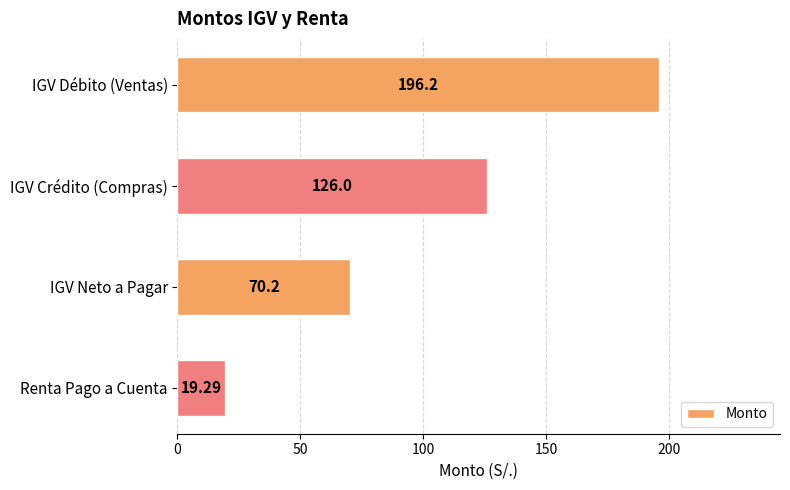

At which label is the value closest to 107?

IGV Crédito (Compras)